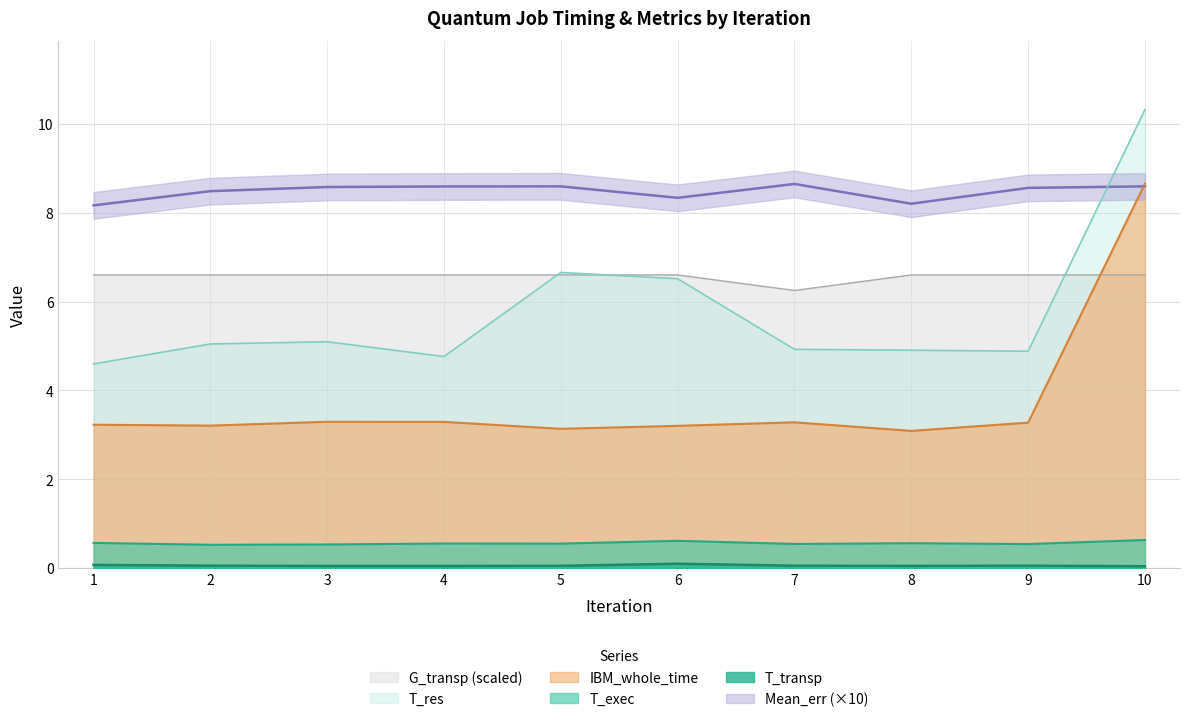

True or false: IBM_whole_time and T_res intersect in this chart.

False